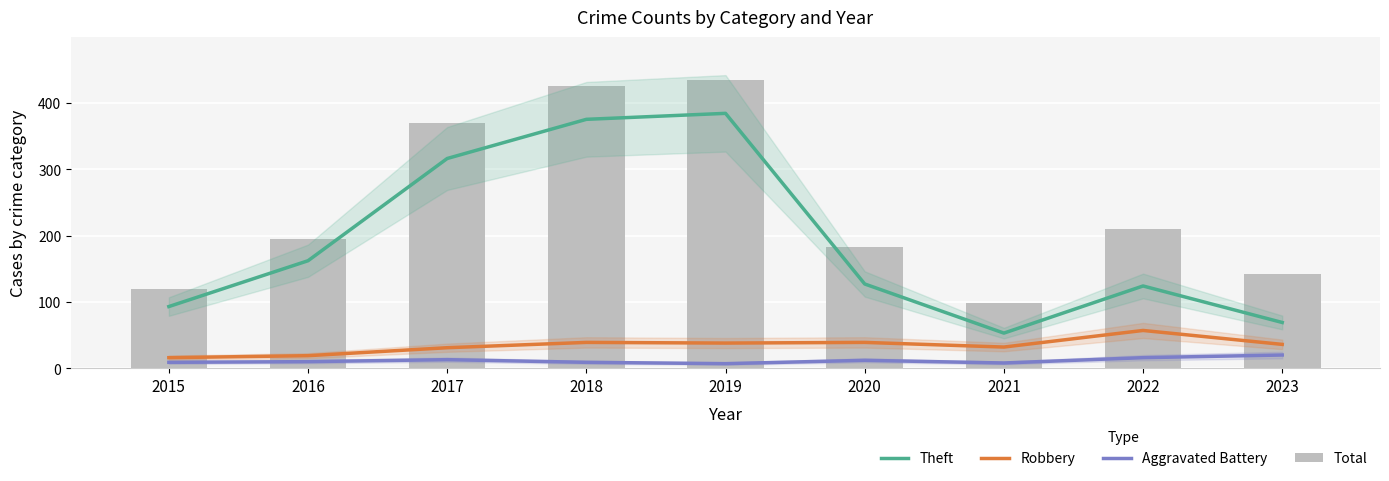

At which label is Robbery closest to 36?

2023